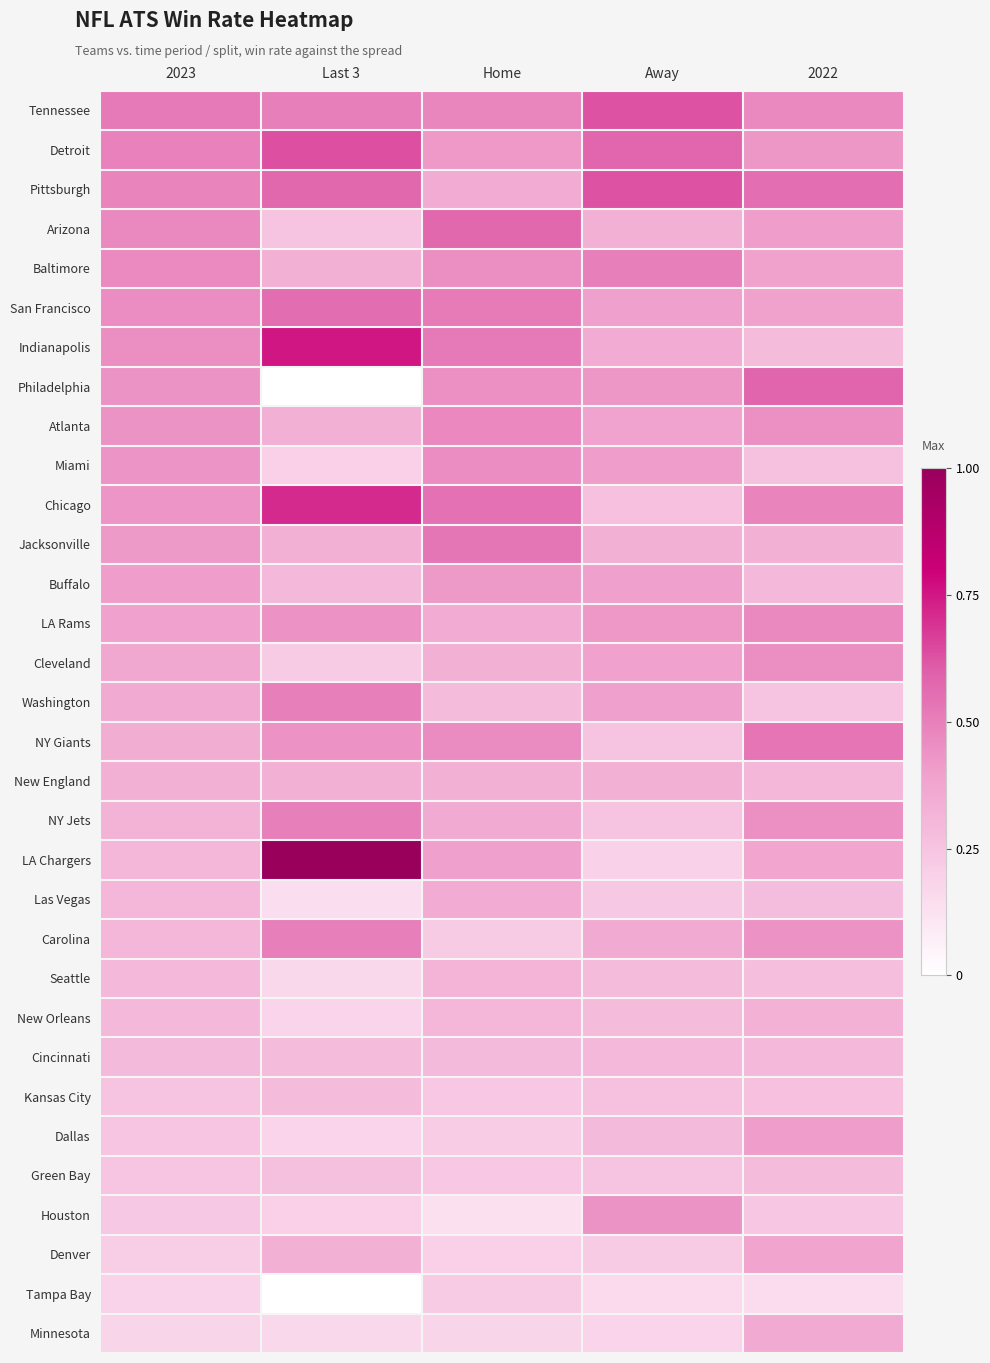

Between 2023 and 2022, which is larger?

2023